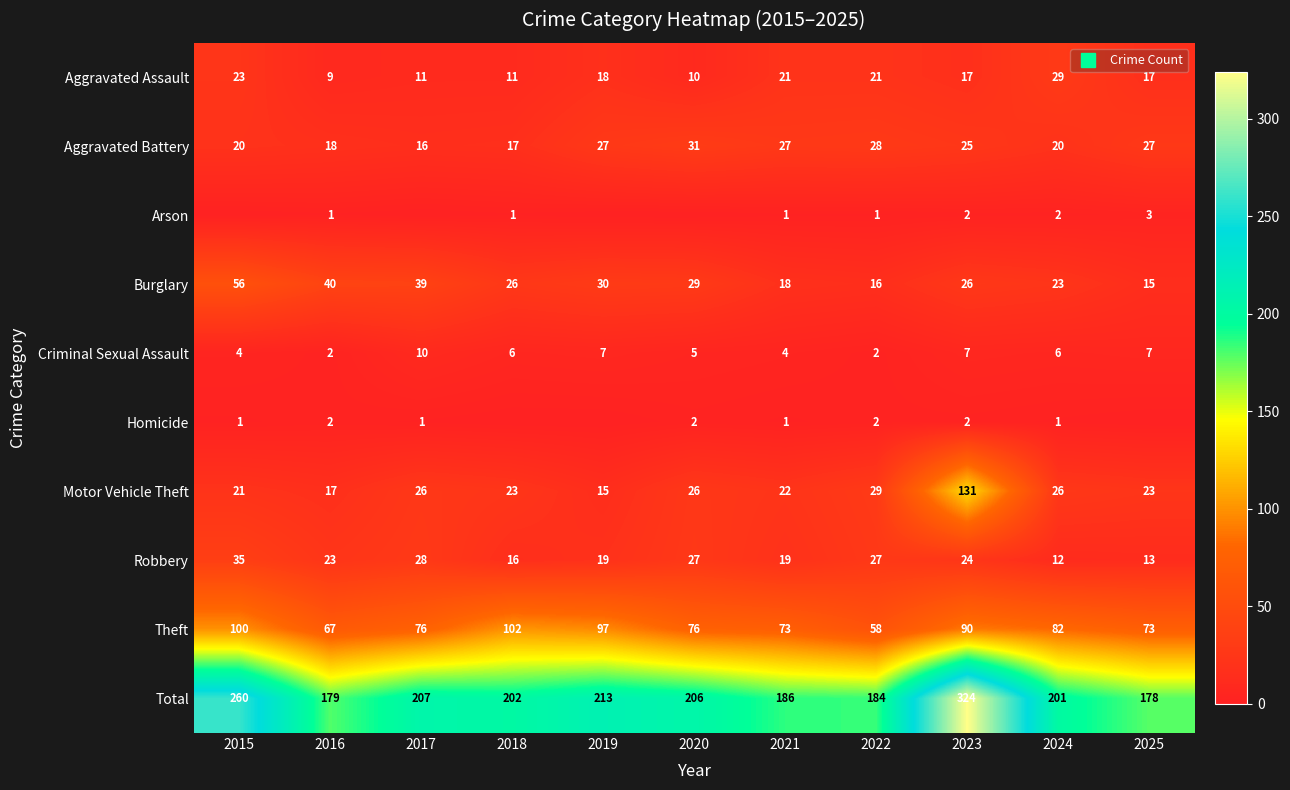

Which series has the widest spread of values?

Total